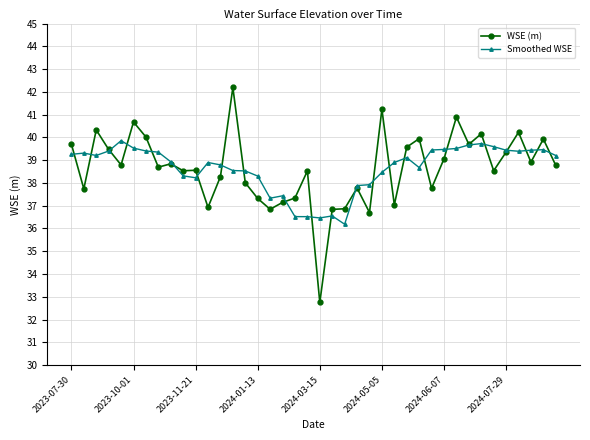

True or false: Smoothed WSE has more than 1 points higher than both neighbors.

True